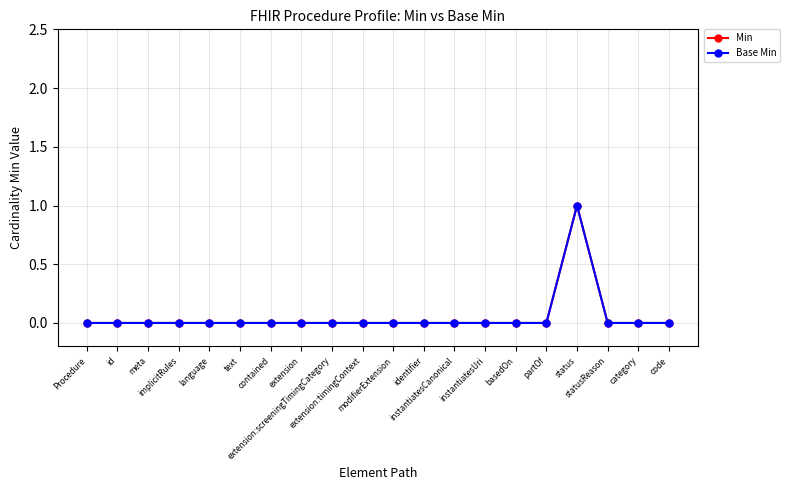

Reading left to right, what are all the values shown in this chart?

Min: Procedure=0	id=0	meta=0	implicitRules=0	language=0	text=0	contained=0	extension=0	extension:screeningTimingCategory=0	extension:timingContext=0	modifierExtension=0	identifier=0	instantiatesCanonical=0	instantiatesUri=0	basedOn=0	partOf=0	status=1	statusReason=0	category=0	code=0
Base Min: Procedure=0	id=0	meta=0	implicitRules=0	language=0	text=0	contained=0	extension=0	extension:screeningTimingCategory=0	extension:timingContext=0	modifierExtension=0	identifier=0	instantiatesCanonical=0	instantiatesUri=0	basedOn=0	partOf=0	status=1	statusReason=0	category=0	code=0